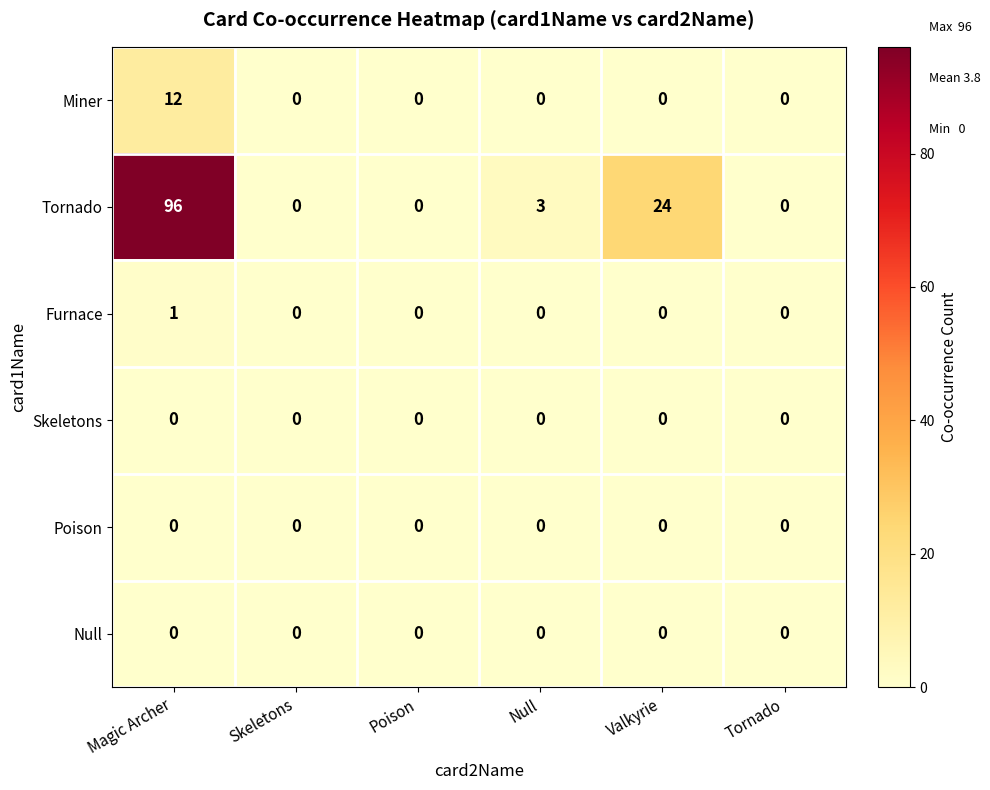

What is the difference between the second highest and second lowest values in the Tornado series?

24